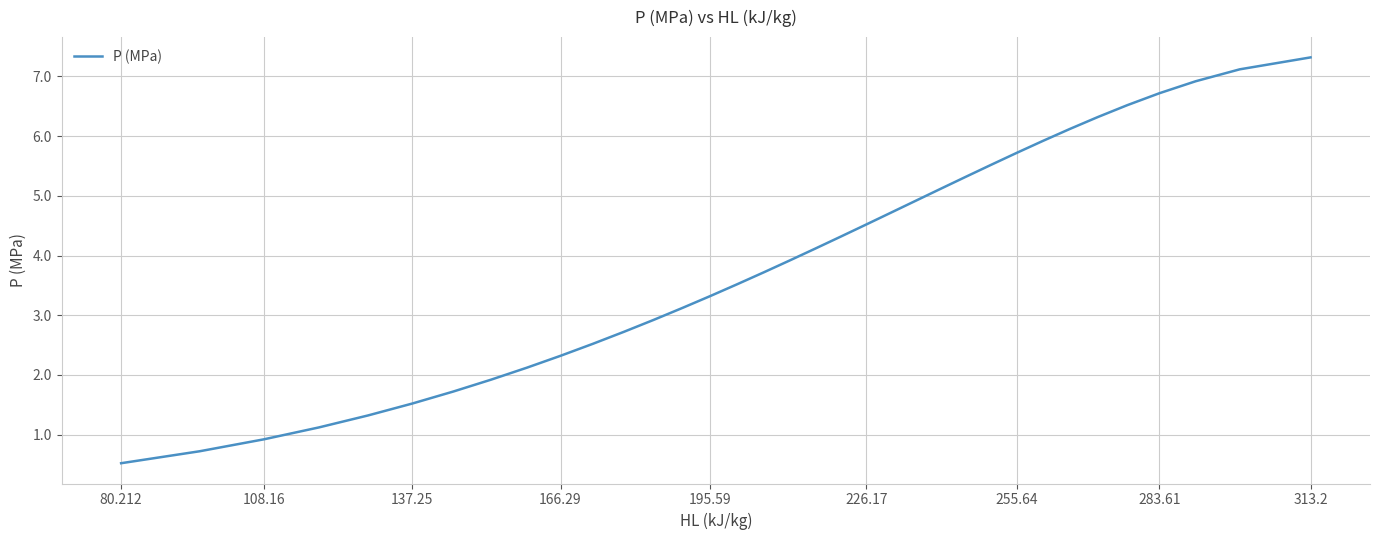

What is the minimum value shown in the chart?

0.5